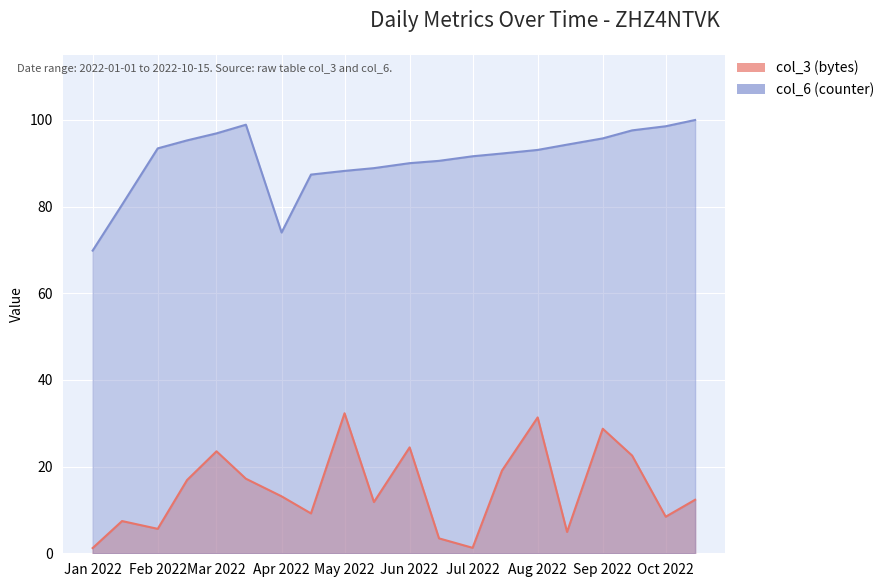

At how many categories does at least one series exceed 28?

20